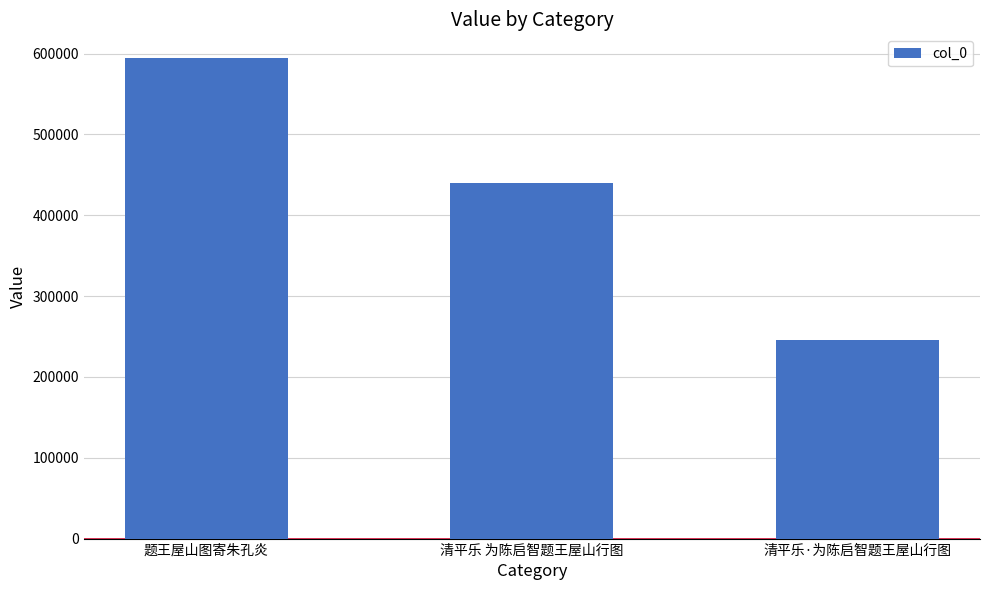

Rank the categories by value from highest to lowest.

题王屋山图寄朱孔炎, 清平乐 为陈启智题王屋山行图, 清平乐·为陈启智题王屋山行图